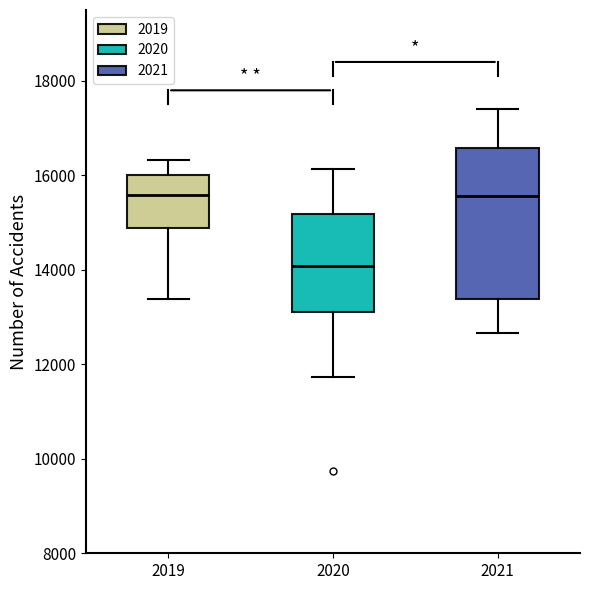

Which box's median line is the lowest?

2020